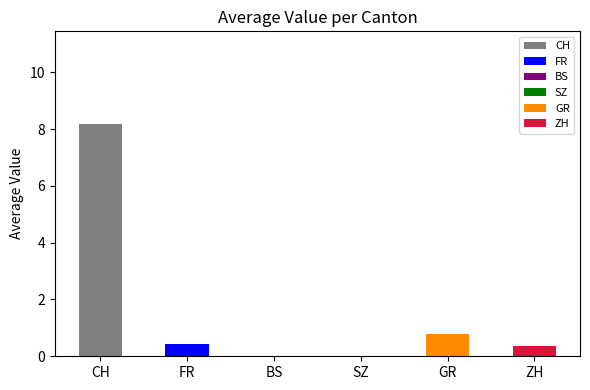

The value at GR is 0.8. True or false?

True